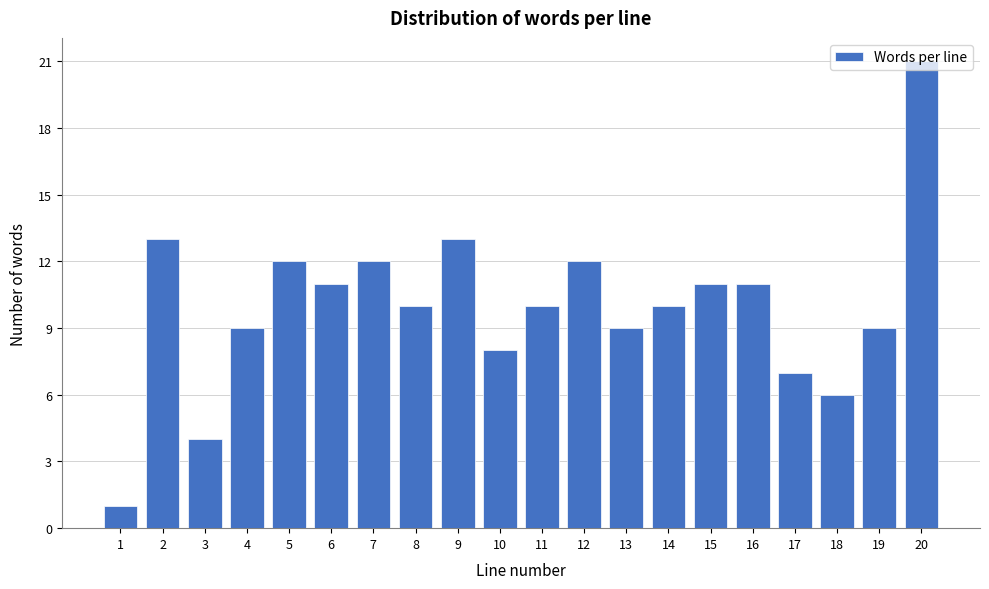

True or false: the data shows 11 at 15.

True